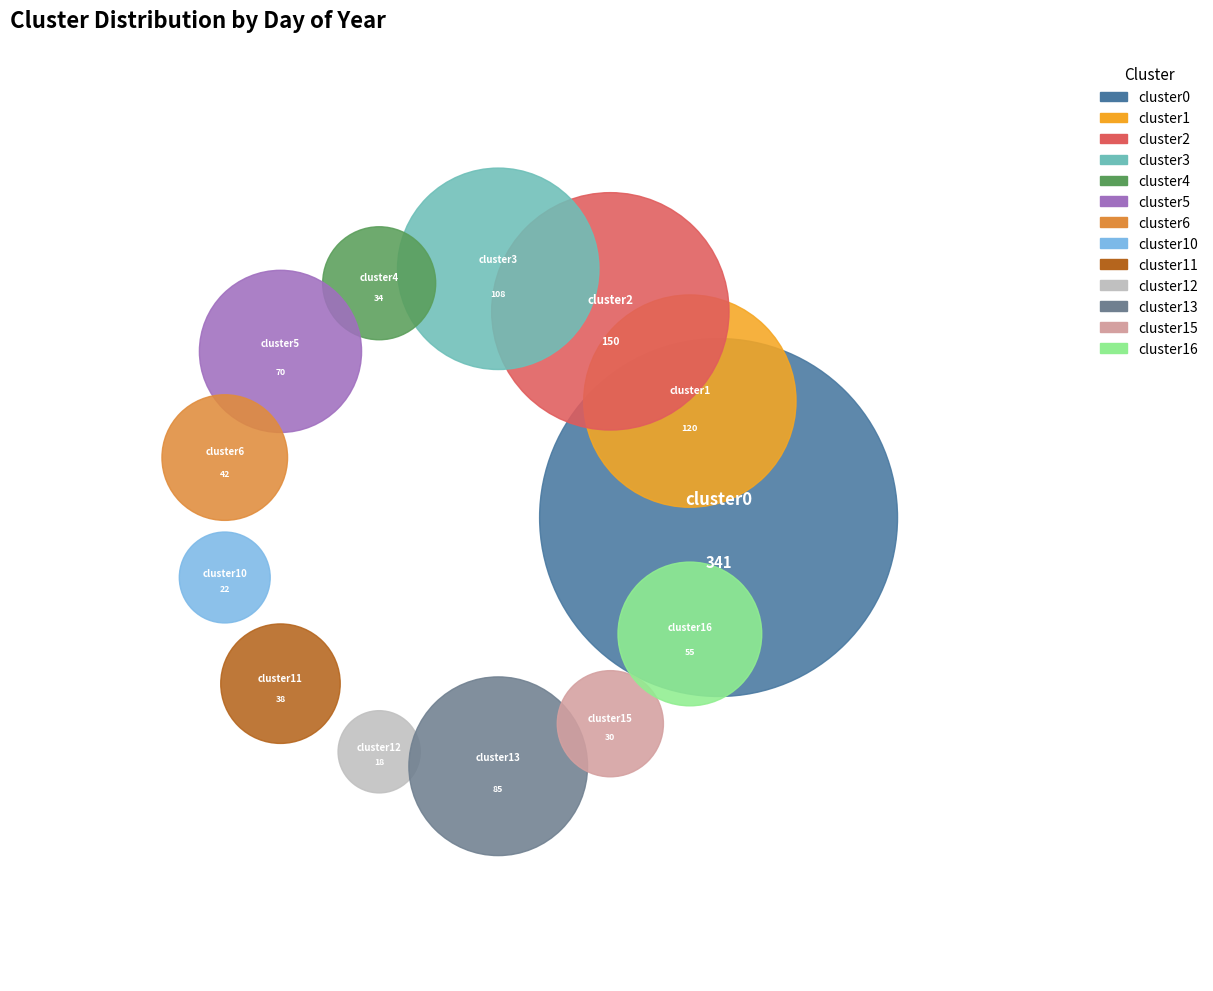

Is cluster2 the majority of the pie?

No